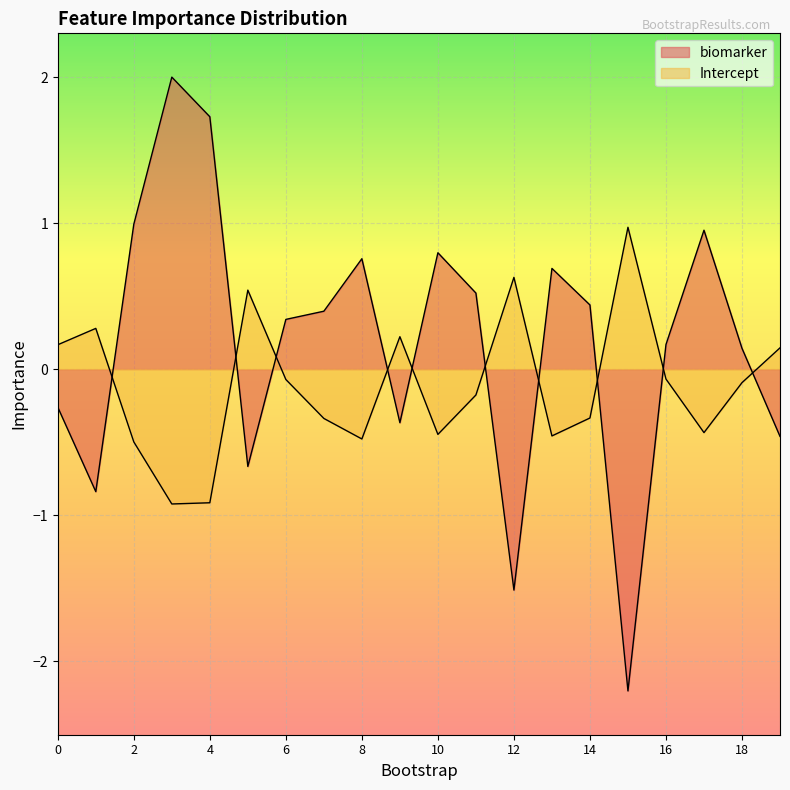

True or false: biomarker and Intercept intersect in this chart.

True